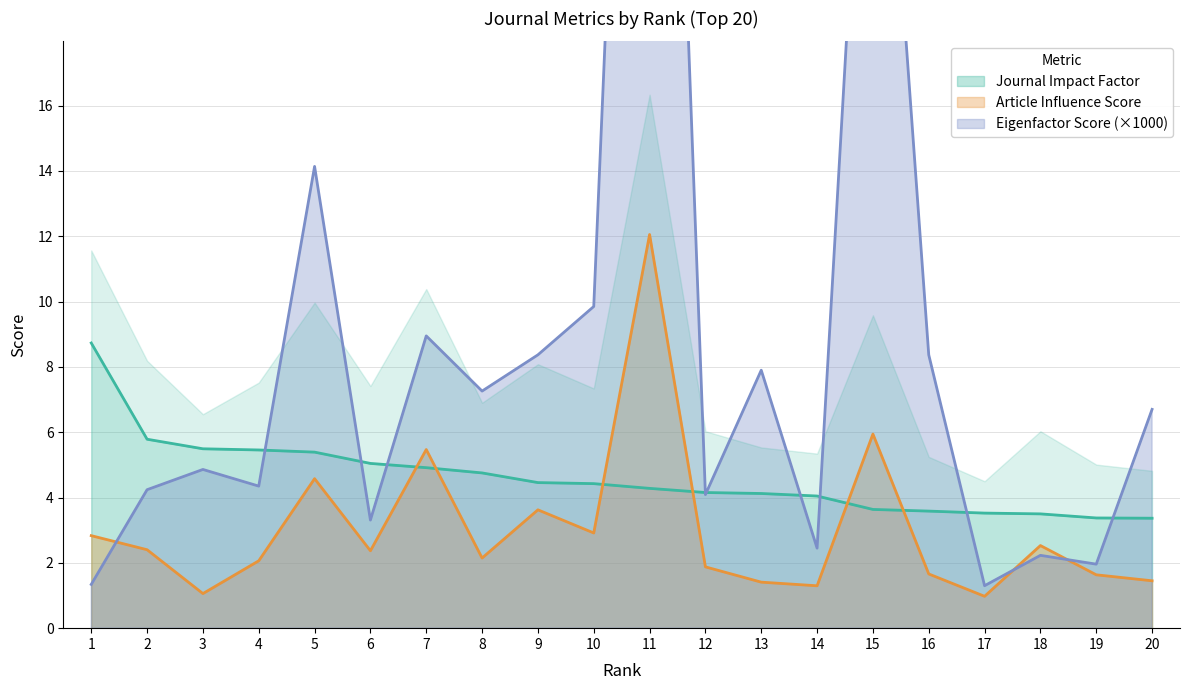

Rank the series at 17 from highest to lowest value.

Journal Impact Factor, Eigenfactor Score, Article Influence Score